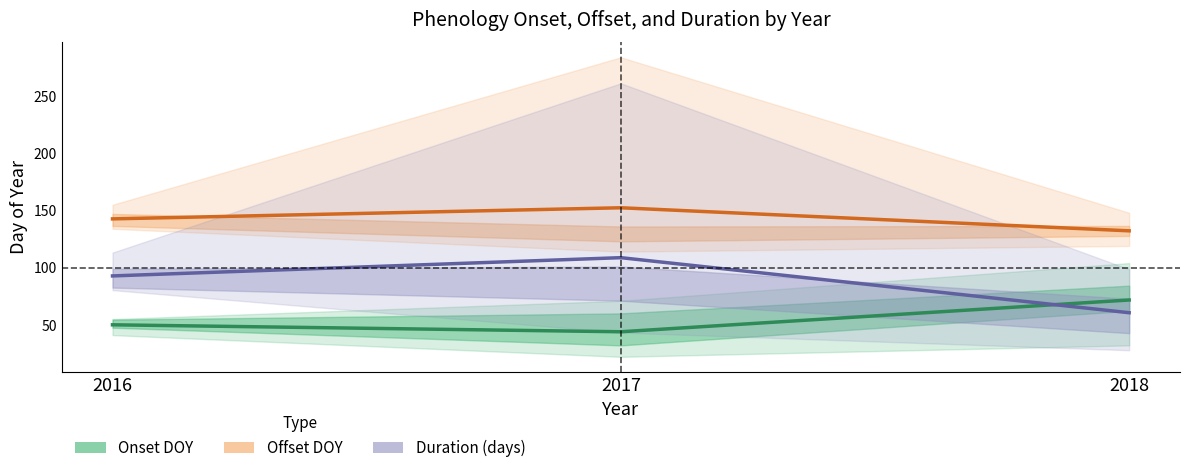

Is it true that Duration (days) equals 32.8 at 2018?

False